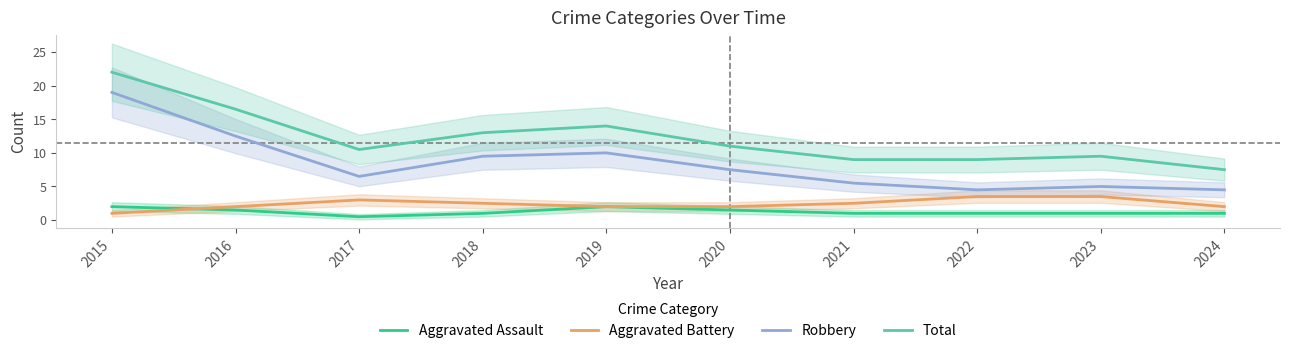

Which series changed the most between 2018 and 2022?

Robbery